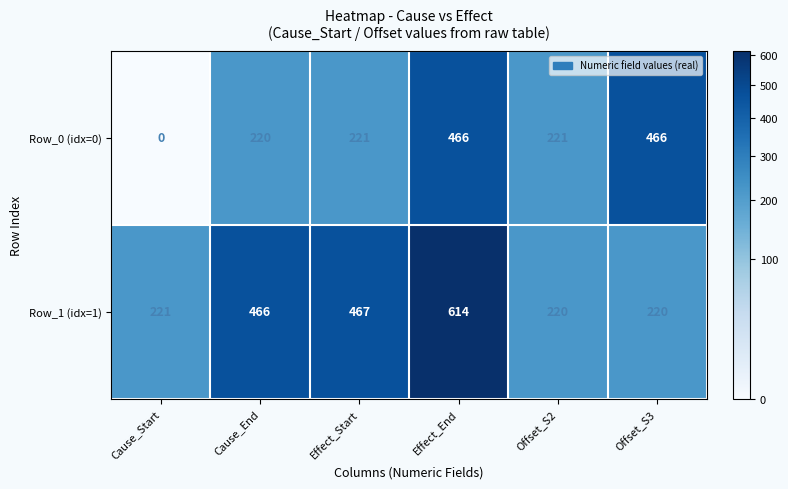

At how many categories does at least one series exceed 360?

4